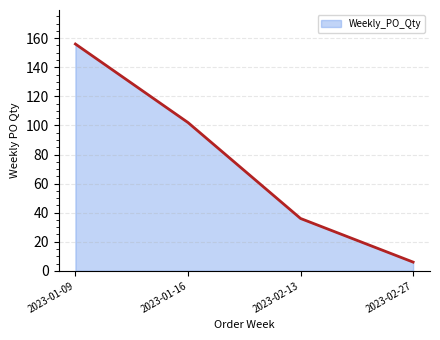

Where does the data first go above 102?

2023-01-09